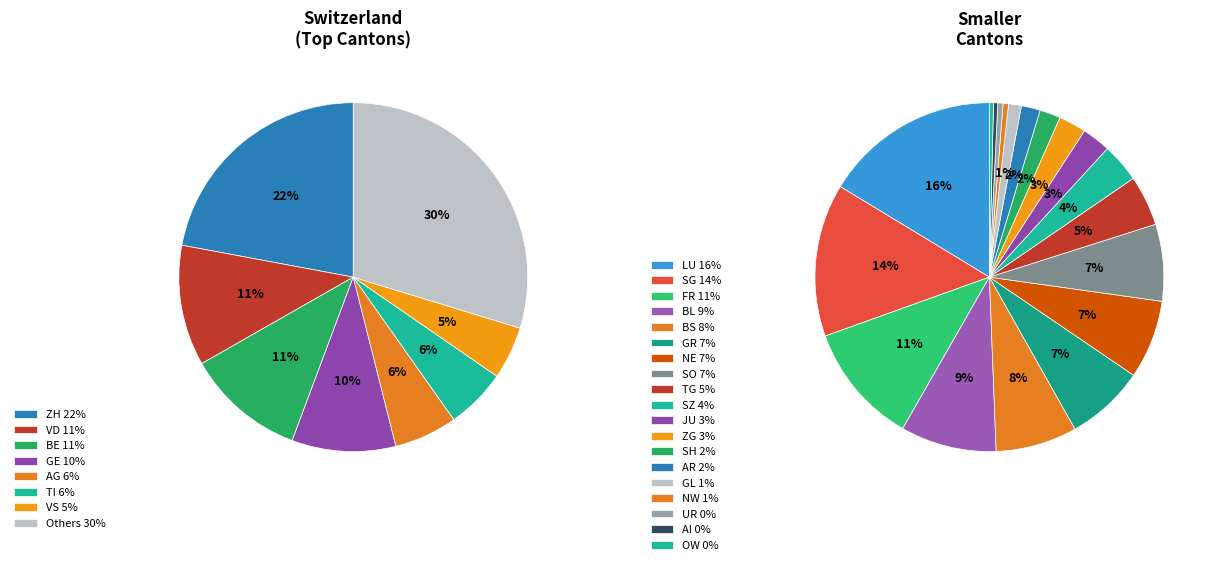

To the nearest percent, what is the average slice percentage?

10%